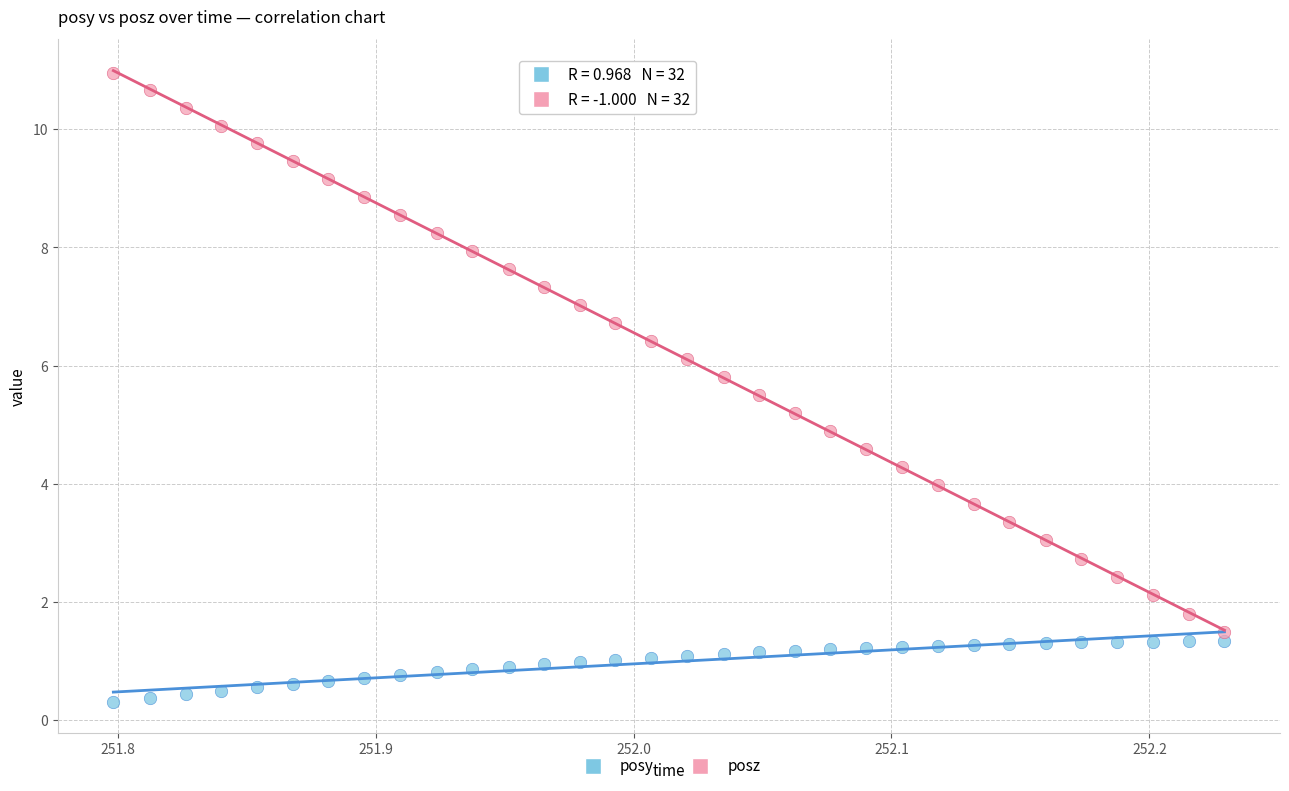

Across all data points, what is the range of Y values (max minus min)?

10.7